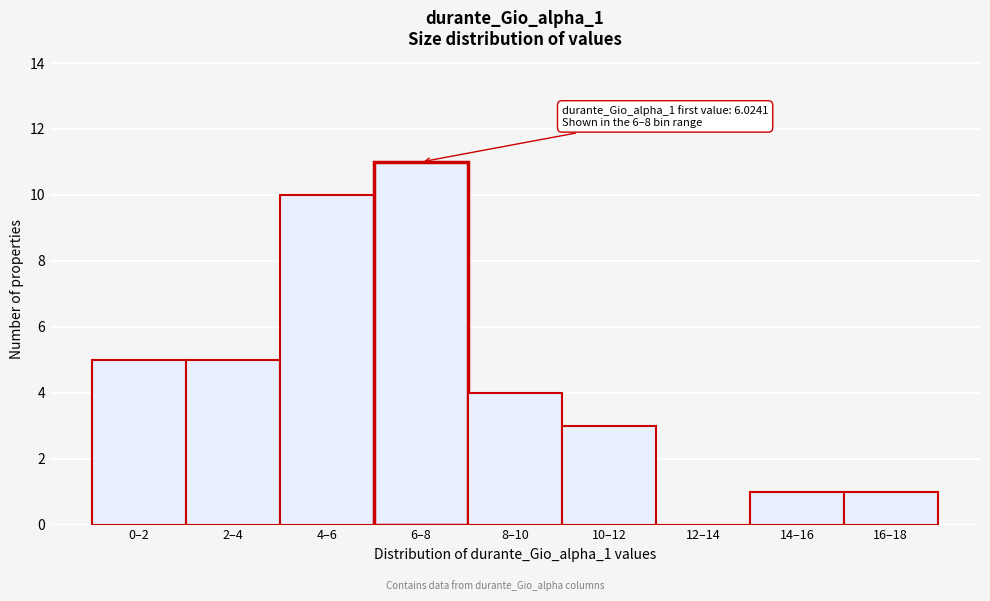

Reading right to left, extract all data points from this chart.

16–18=1	14–16=1	12–14=0	10–12=3	8–10=4	6–8=11	4–6=10	2–4=5	0–2=5